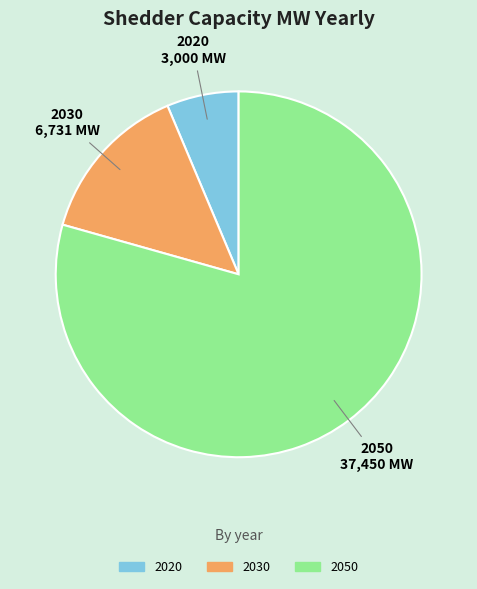

Combined, do 2050 and 2020 account for over 50%?

Yes